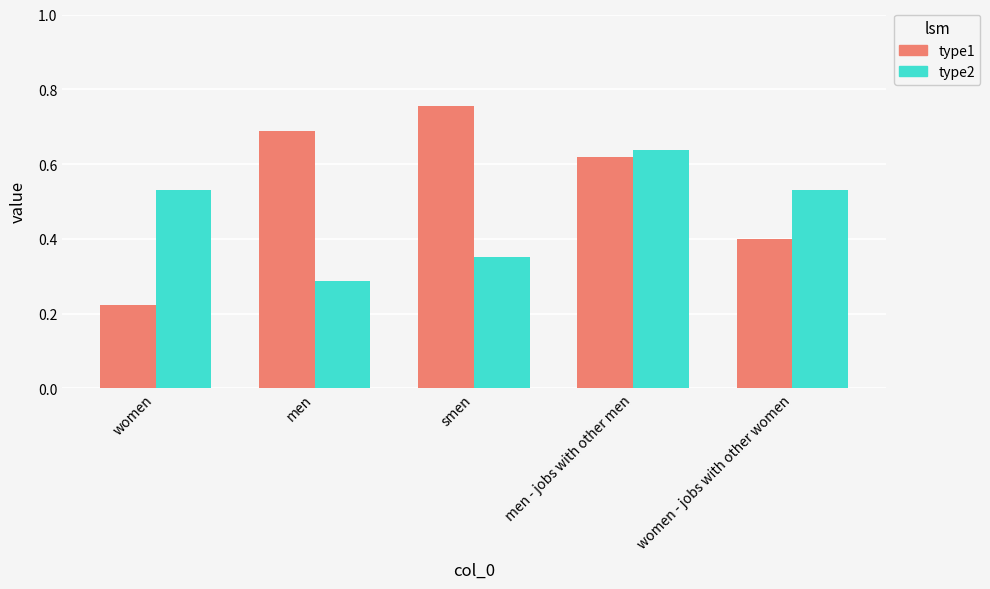

How many bars are there in total?

10